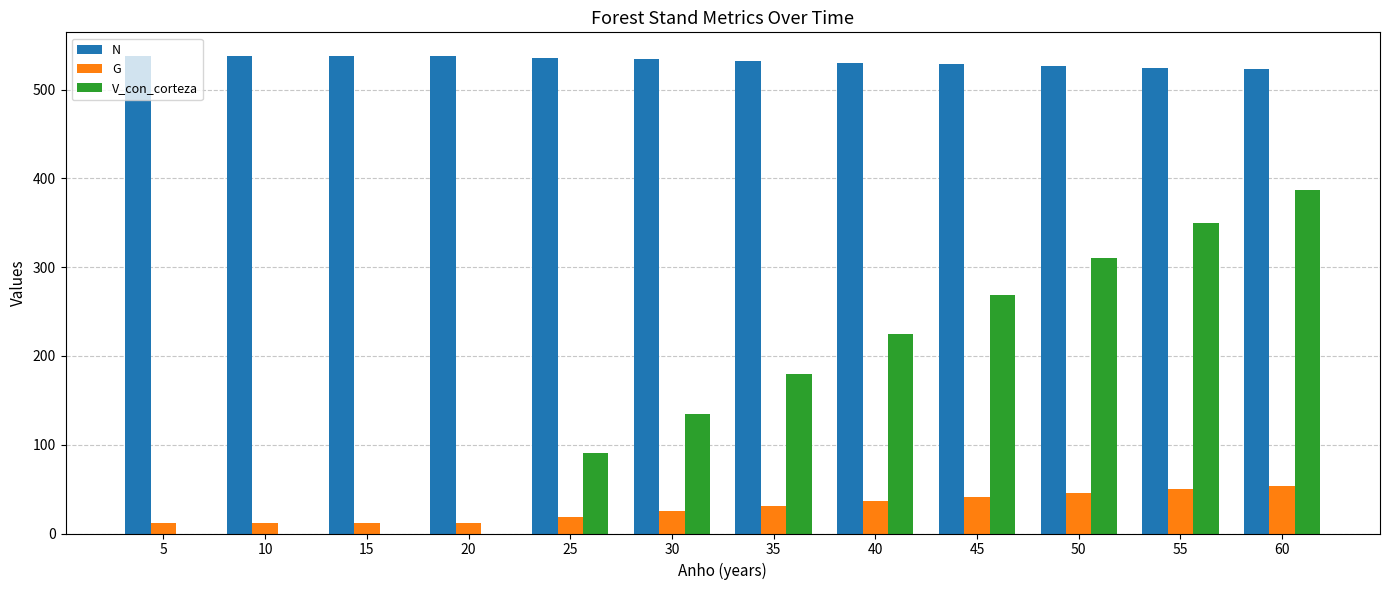

Which category has the highest value in the V_con_corteza series?

60